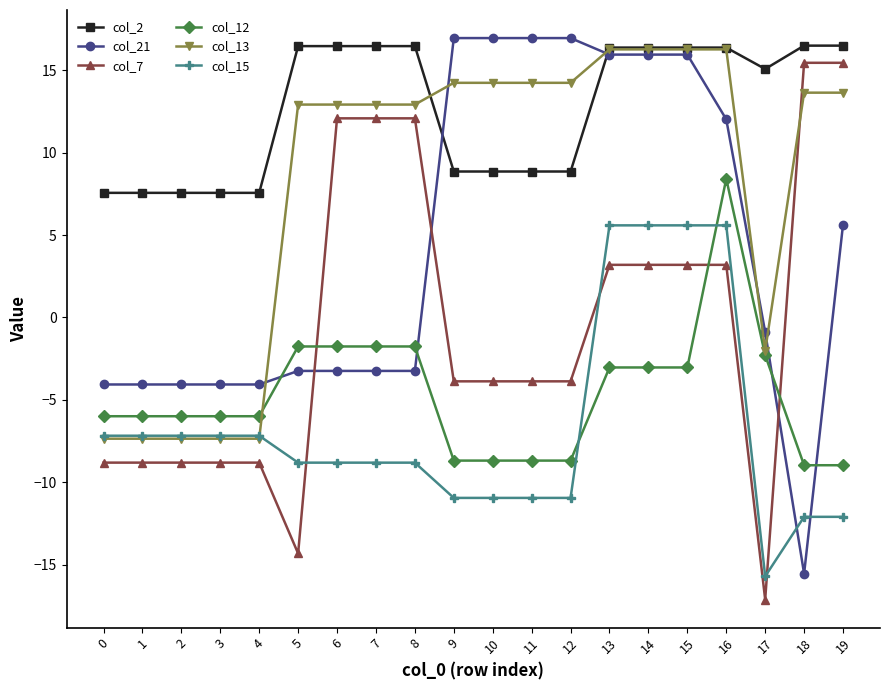

Between which two adjacent categories do col_12 and col_21 first intersect?

4 and 5